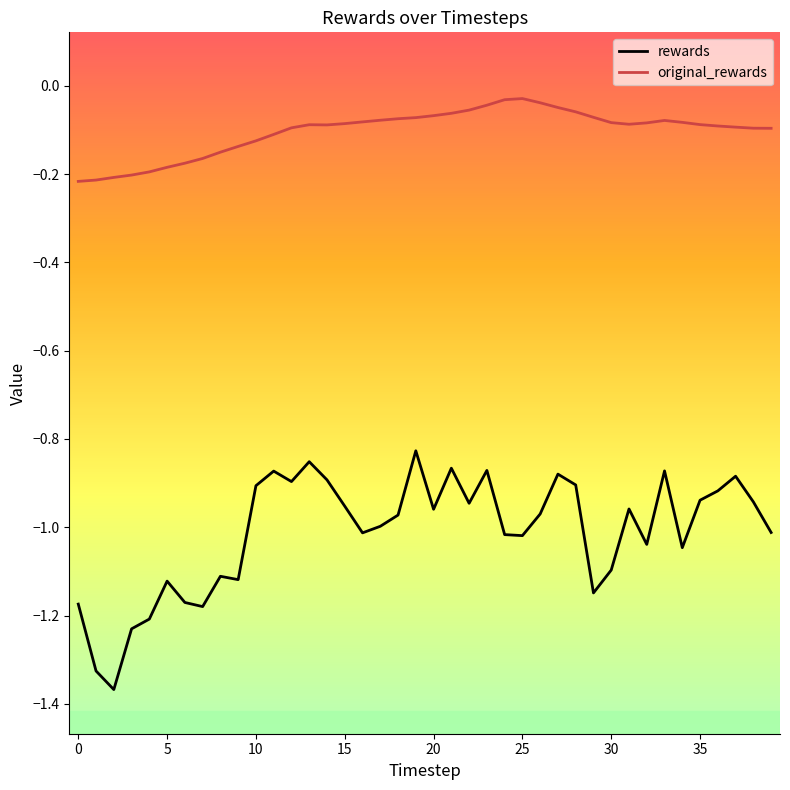

What is the difference between the maximum and minimum values in the rewards series?

0.5